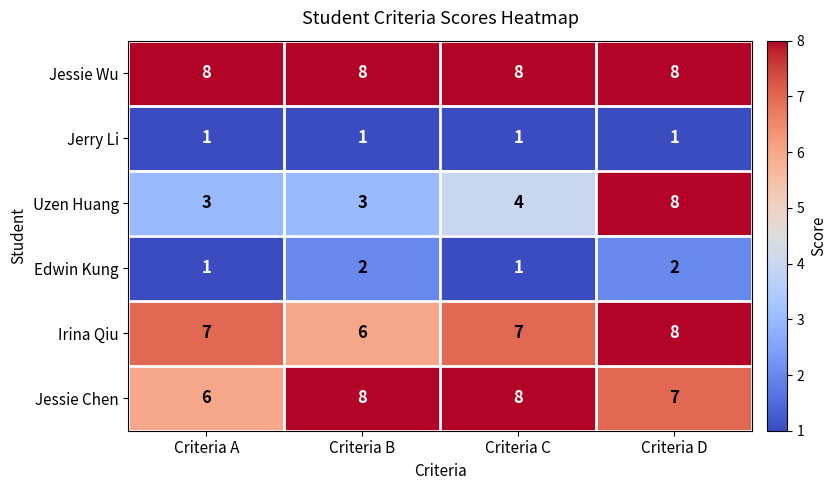

Reading right to left, what are all the values shown in this chart?

Jessie Wu: 8	8	8	8
Jerry Li: 1	1	1	1
Uzen Huang: 8	4	3	3
Edwin Kung: 2	1	2	1
Irina Qiu: 8	7	6	7
Jessie Chen: 7	8	8	6